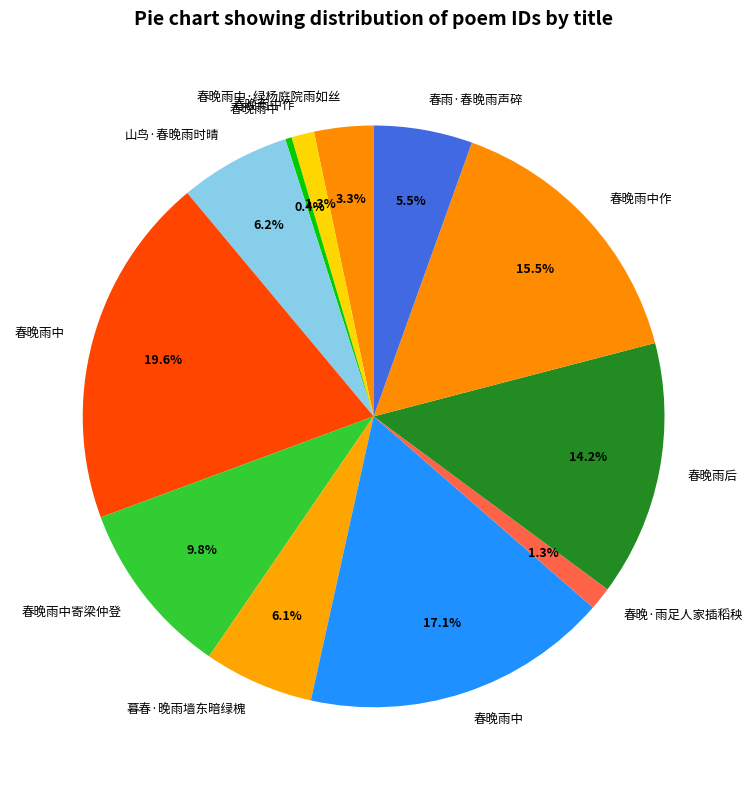

Count the number of slices in the pie.

12